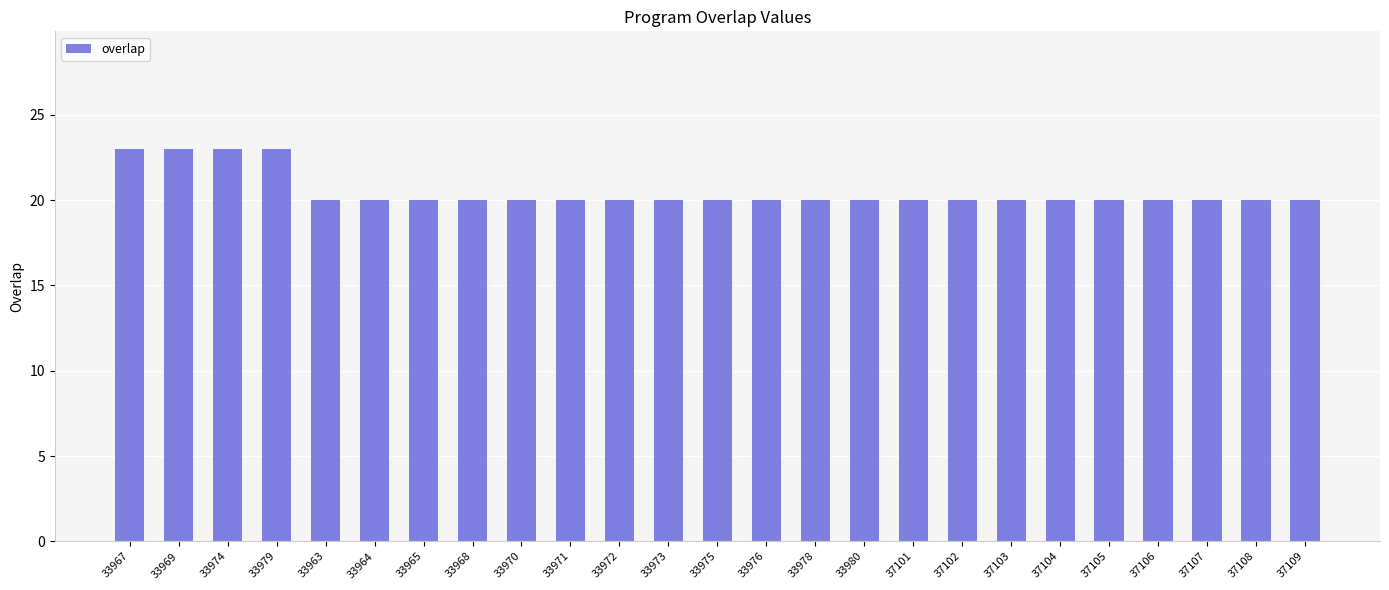

Read the value at 33967.

23